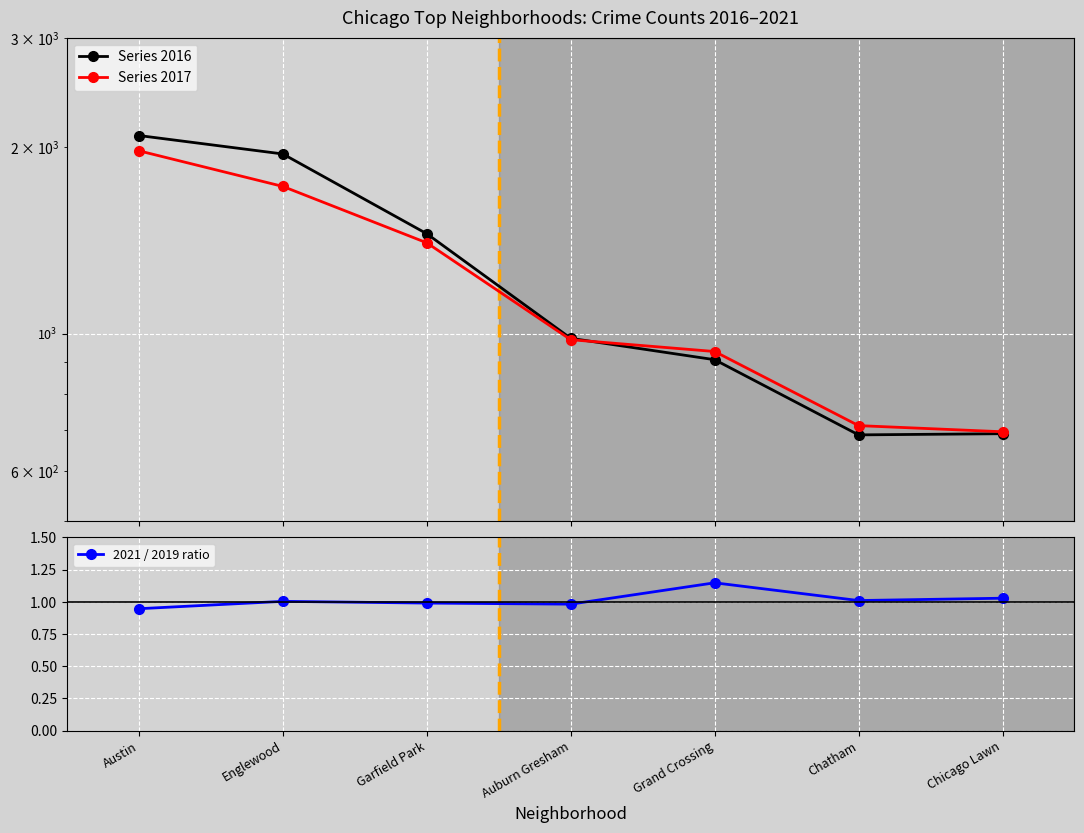

How many lines are shown in the chart?

3